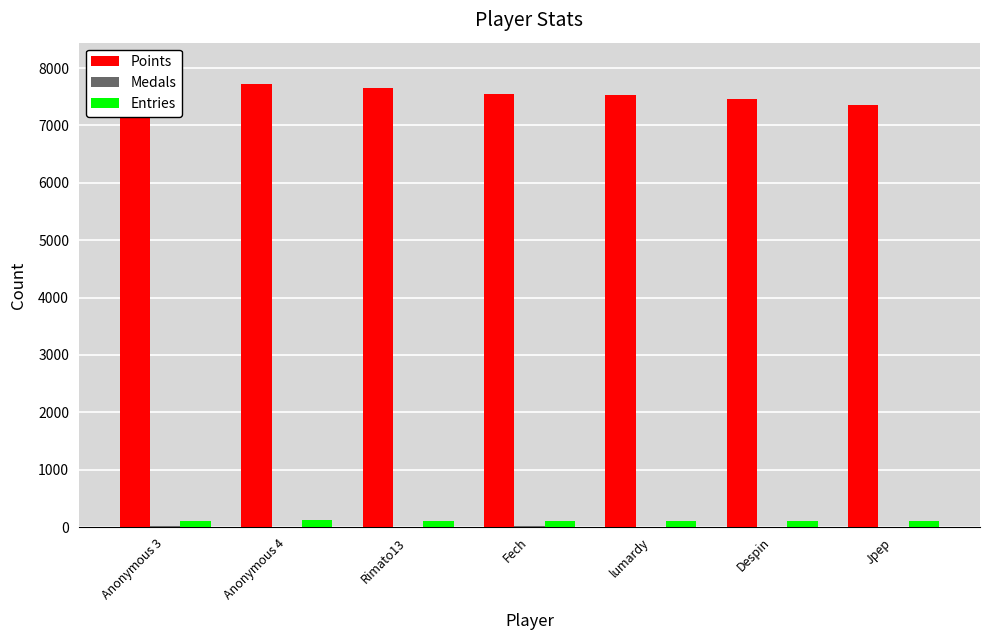

How many values in the Points series exceed 7556?

3